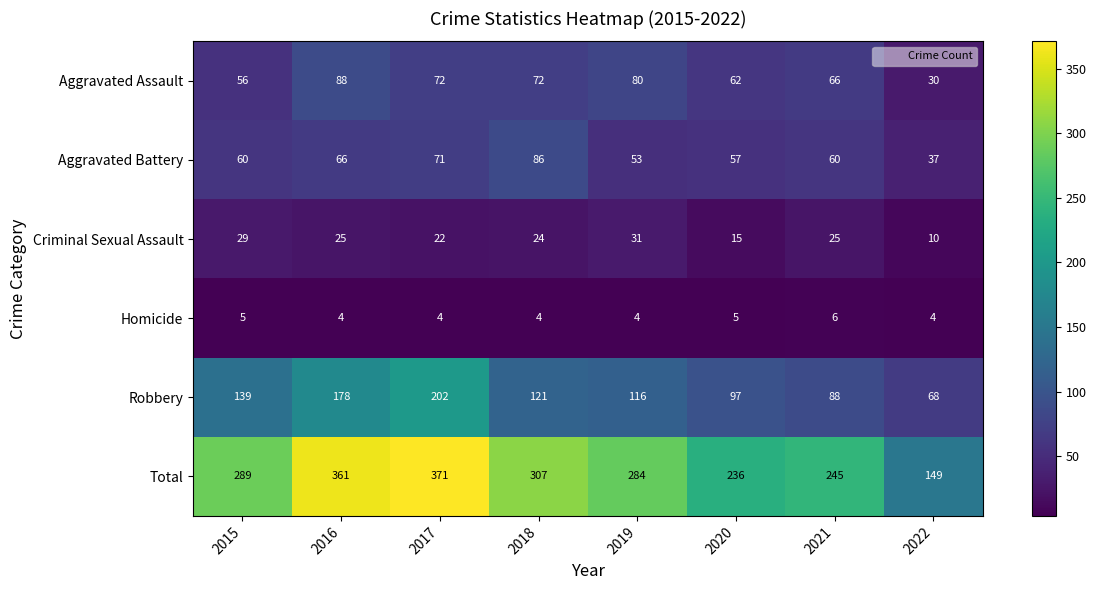

At 2021, list the series in order from smallest to largest.

Homicide, Criminal Sexual Assault, Aggravated Battery, Aggravated Assault, Robbery, Total